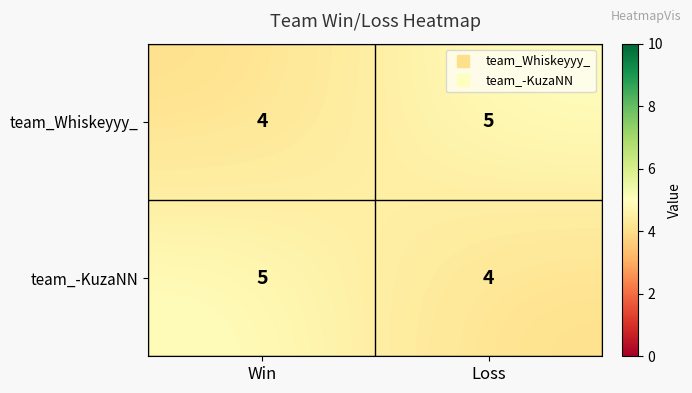

Read the team_-KuzaNN value at Loss.

4